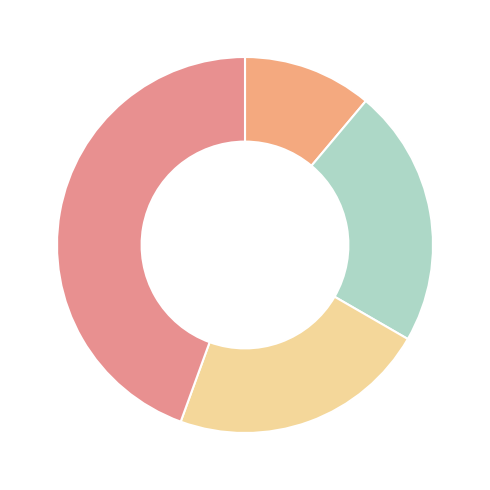

What is the largest slice in the pie chart?

DistrictID_101